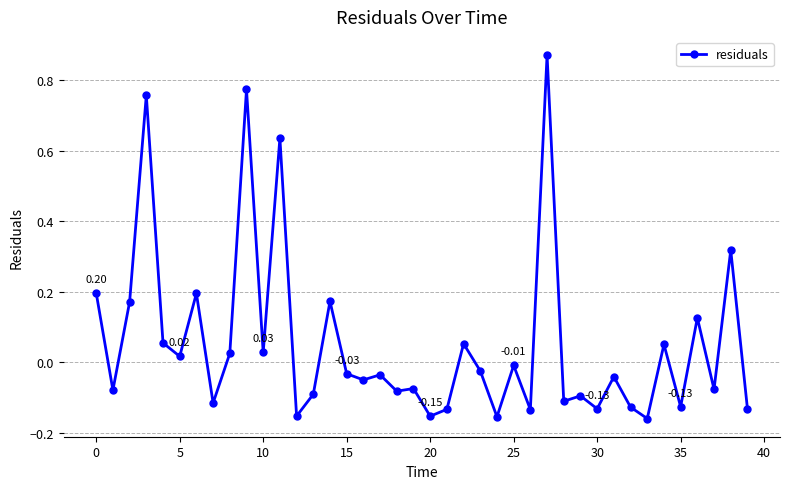

What is the difference between the maximum and minimum values?

1.0